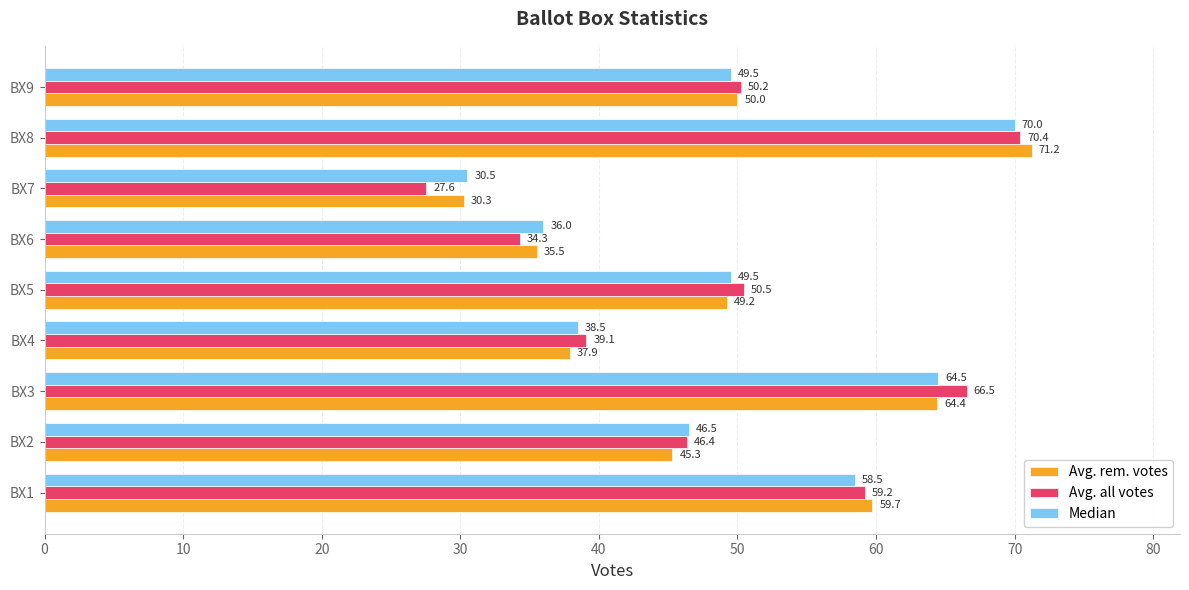

What is the highest value of the Avg. all votes series?

70.4